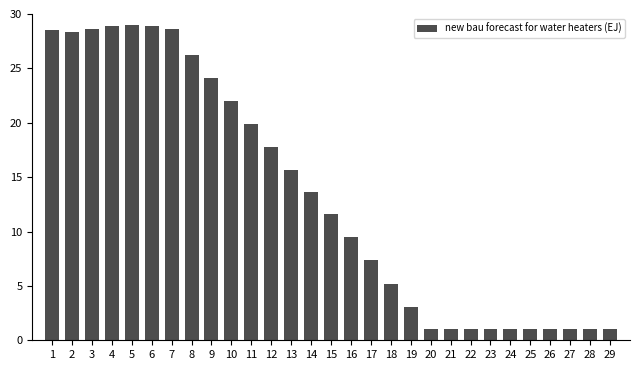

What is the ratio of the value at 16 to the value at 23?

9.3